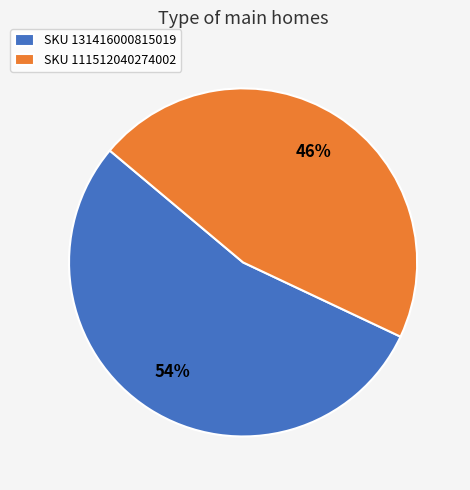

Is the sum of SKU 131416000815019 and SKU 111512040274002 greater than half?

Yes